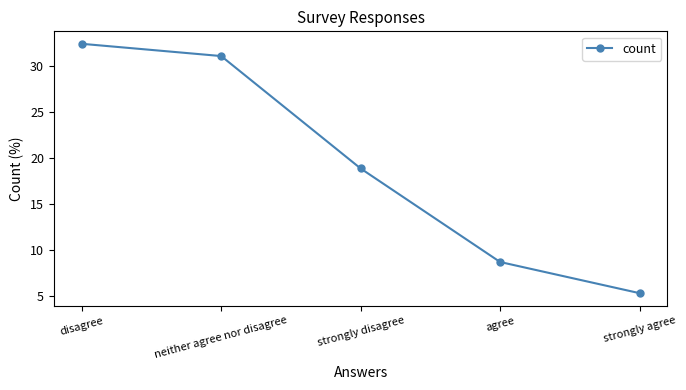

Is it true that the value at agree is 2.2?

False